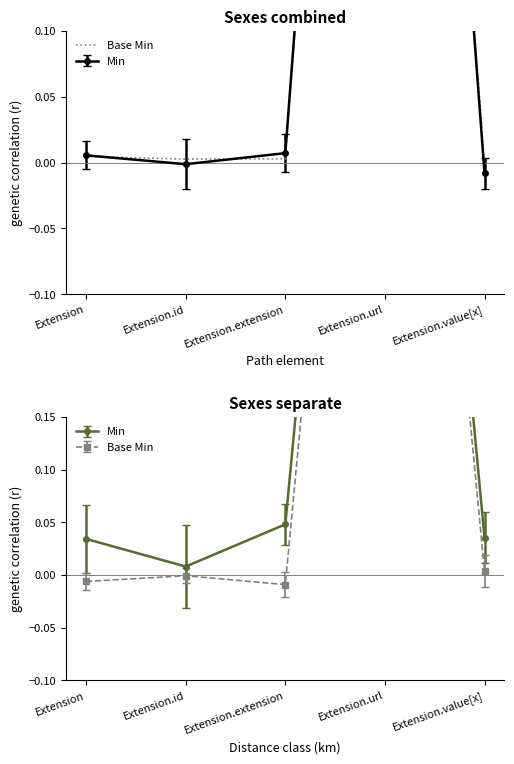

List the labels in order of value, largest first.

Extension.url, Extension, Extension.extension, Extension.id, Extension.value[x]